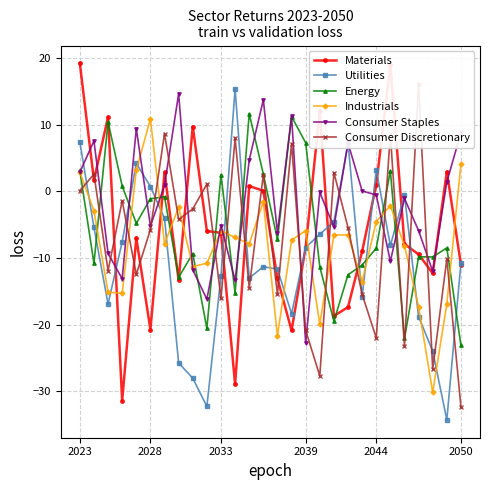

How many times do Utilities and Materials cross each other?

13